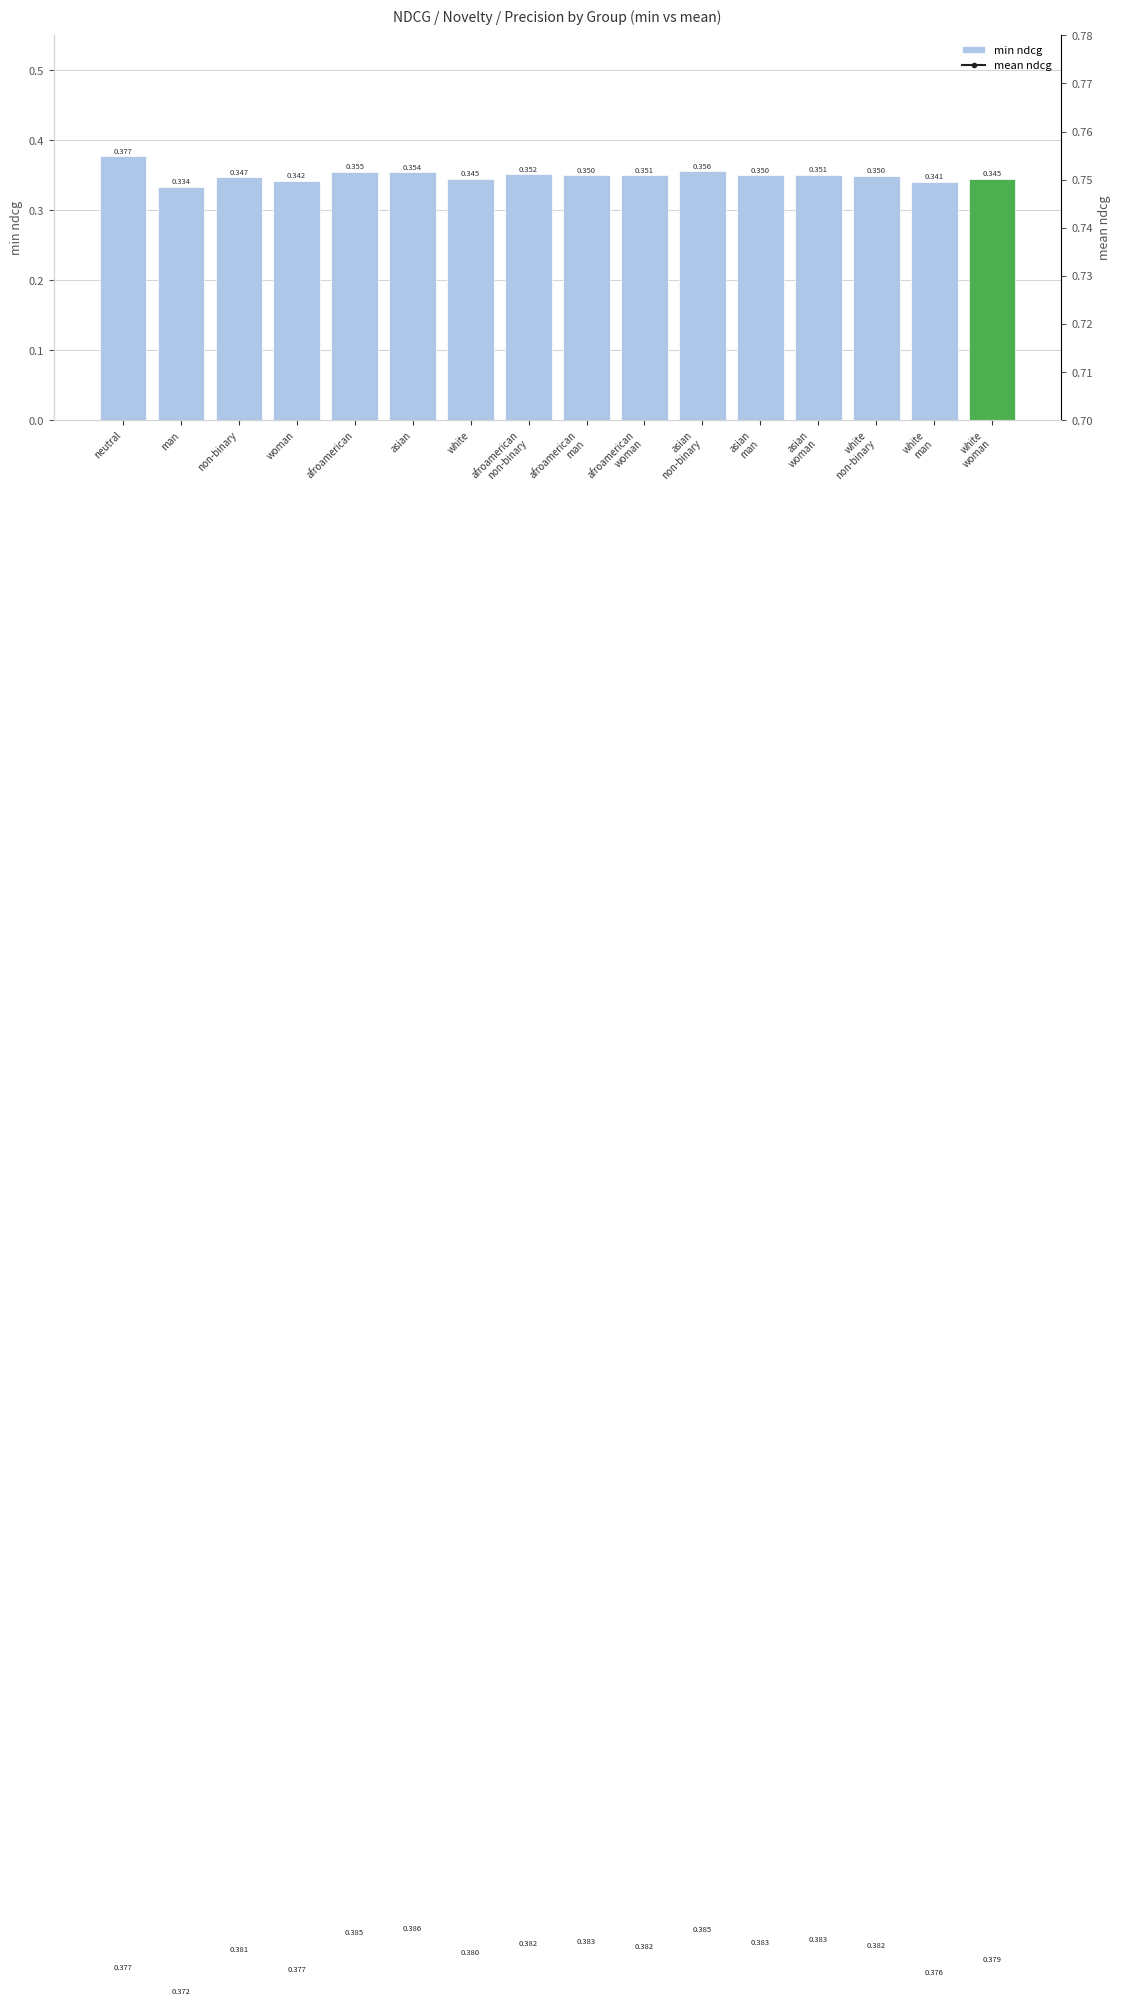

Which category has the lowest value in the min ndcg series?

man